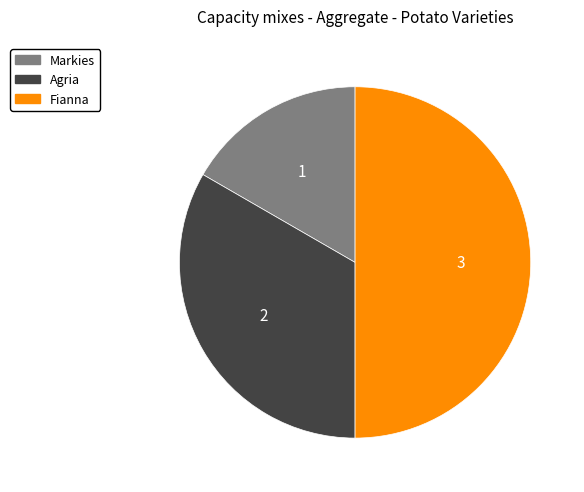

To the nearest percent, what is the average slice percentage?

33%